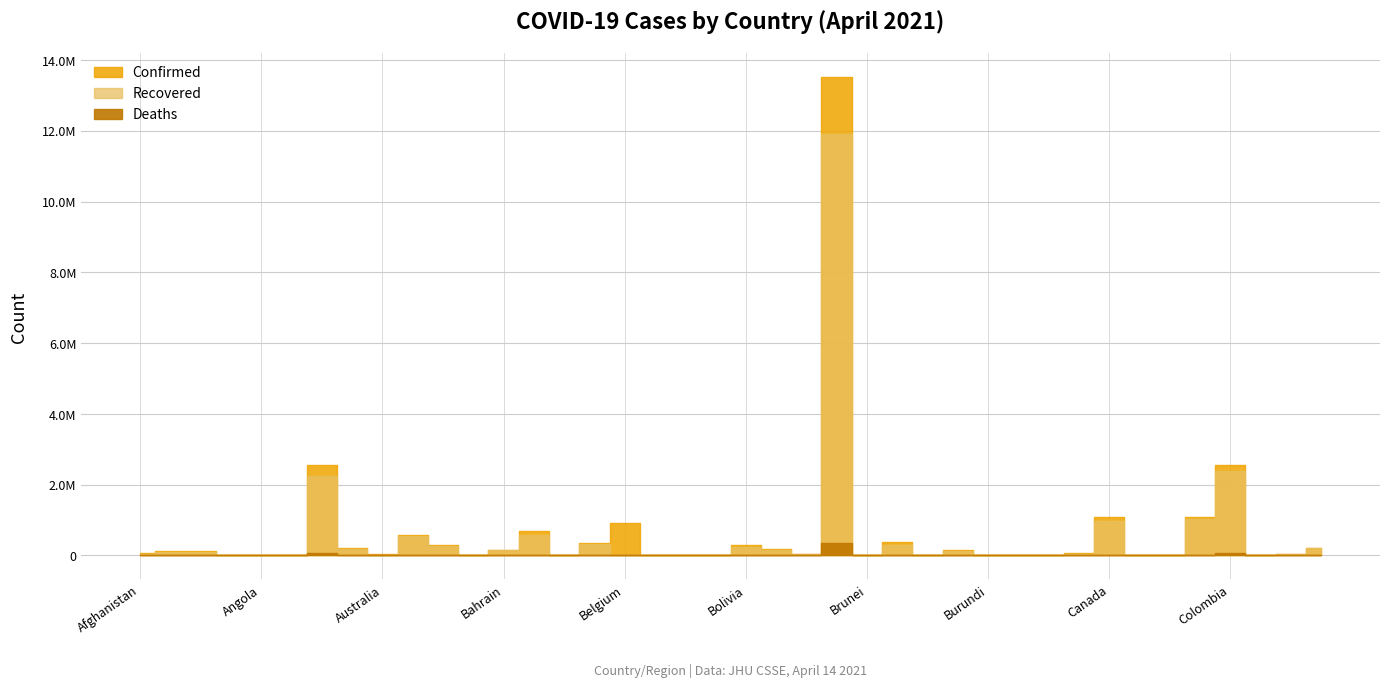

Is it true that Recovered equals 1298 at Bhutan?

False